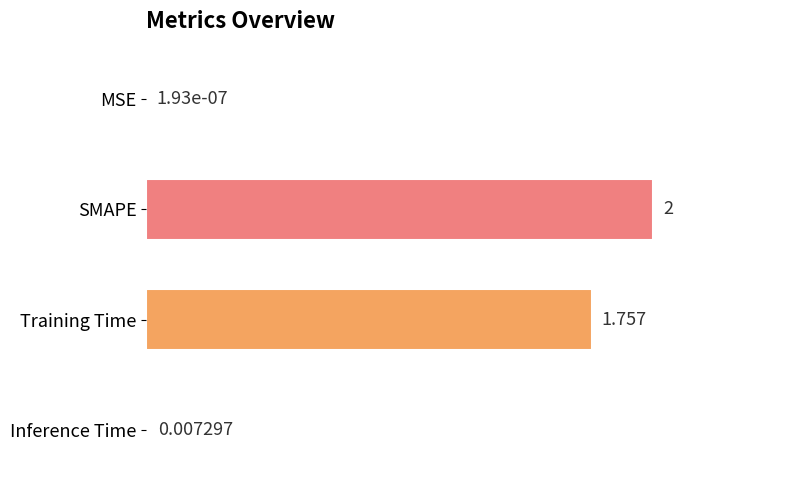

Where is the data nearest to the value 1?

Training Time